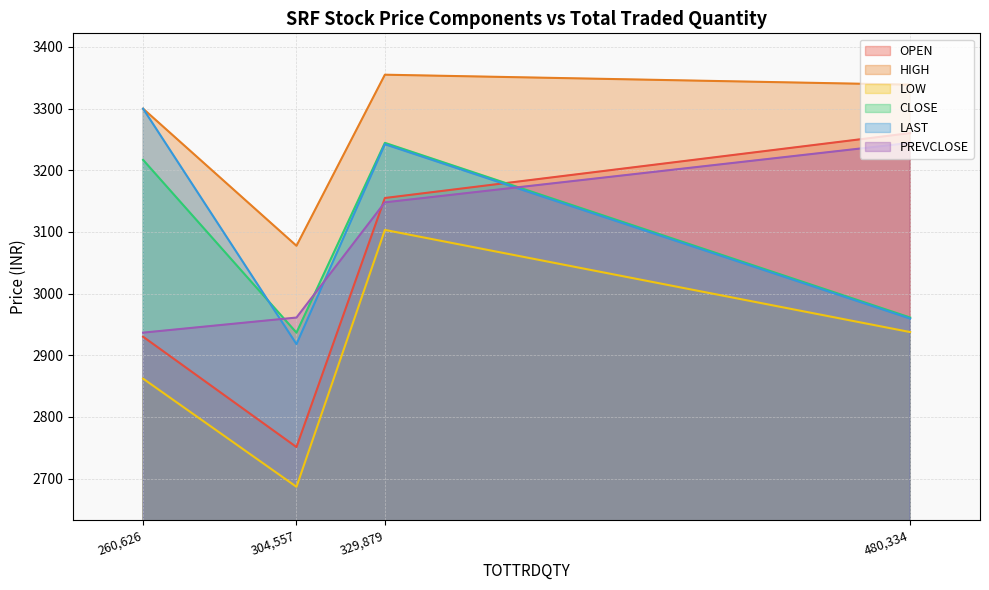

What is the difference between the CLOSE values at 480334 and 304557?

24.5